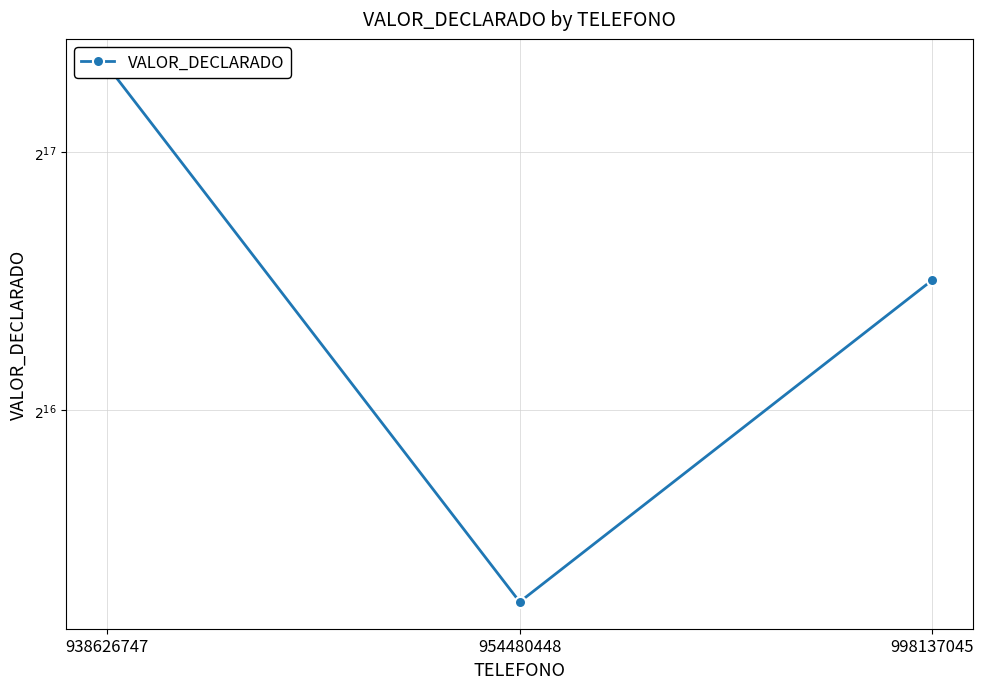

What is the sum of the values at 954480448 and 998137045?

132151